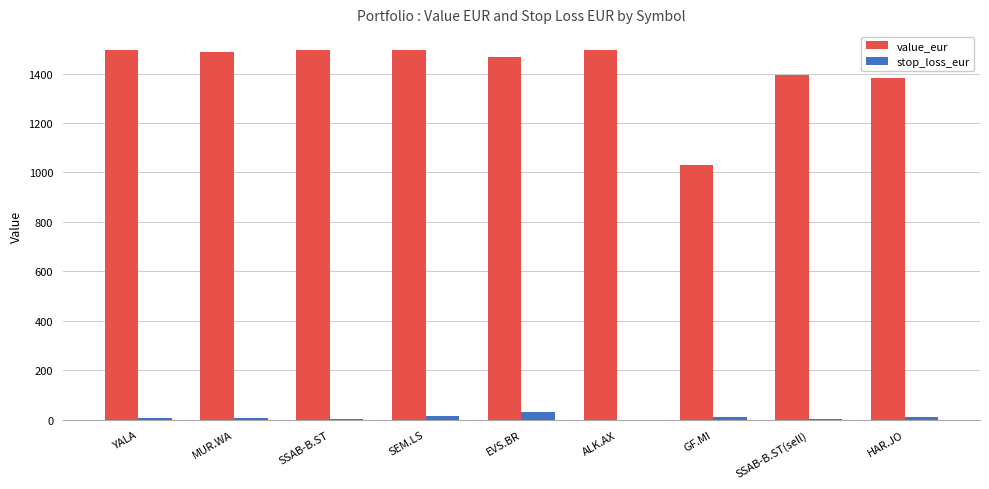

The value of value_eur at HAR.JO is 1381.7. True or false?

True